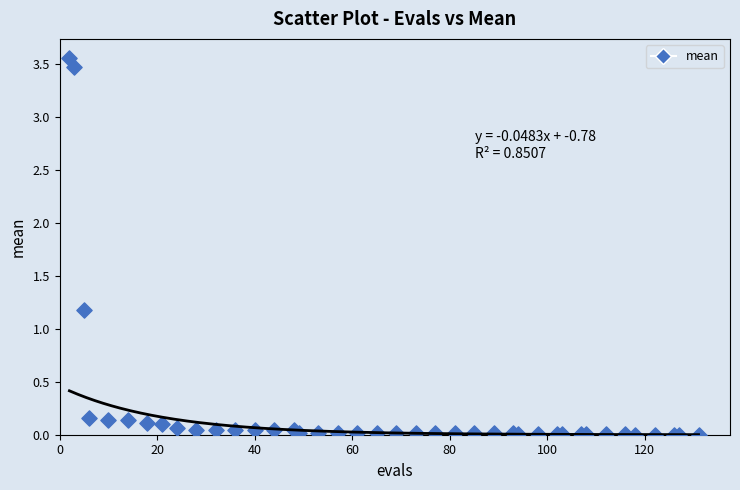

What Y value in the scatter plot is closest to 1?

1.2